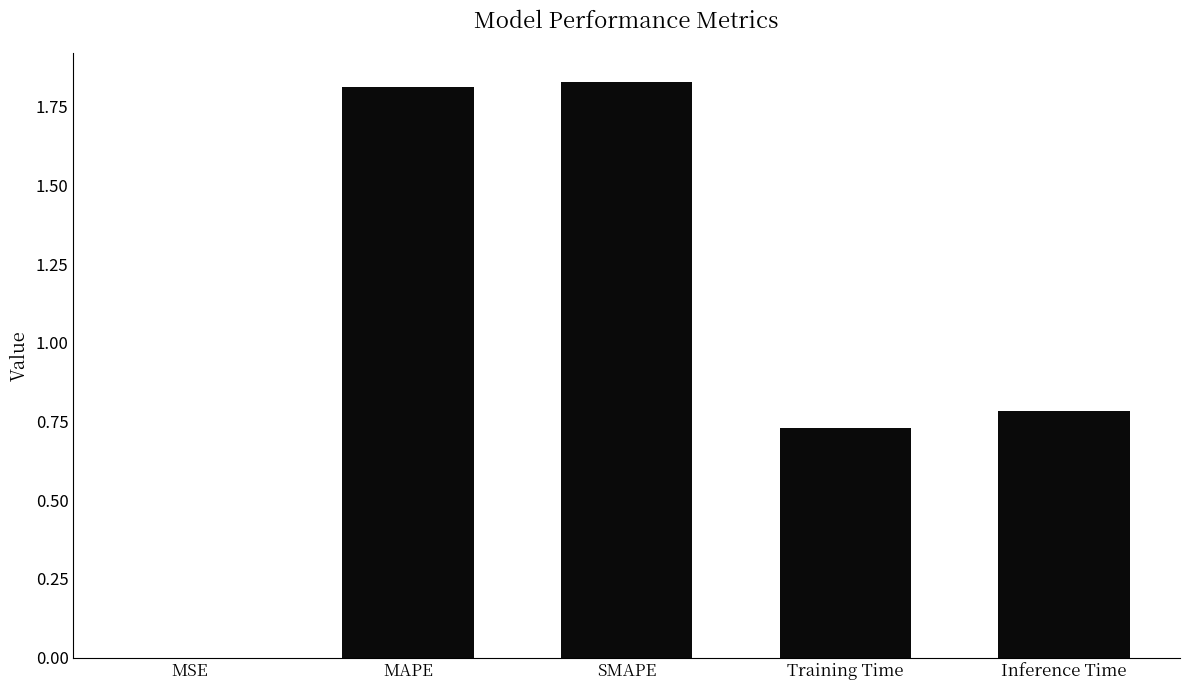

What is the sum of all values?

5.2